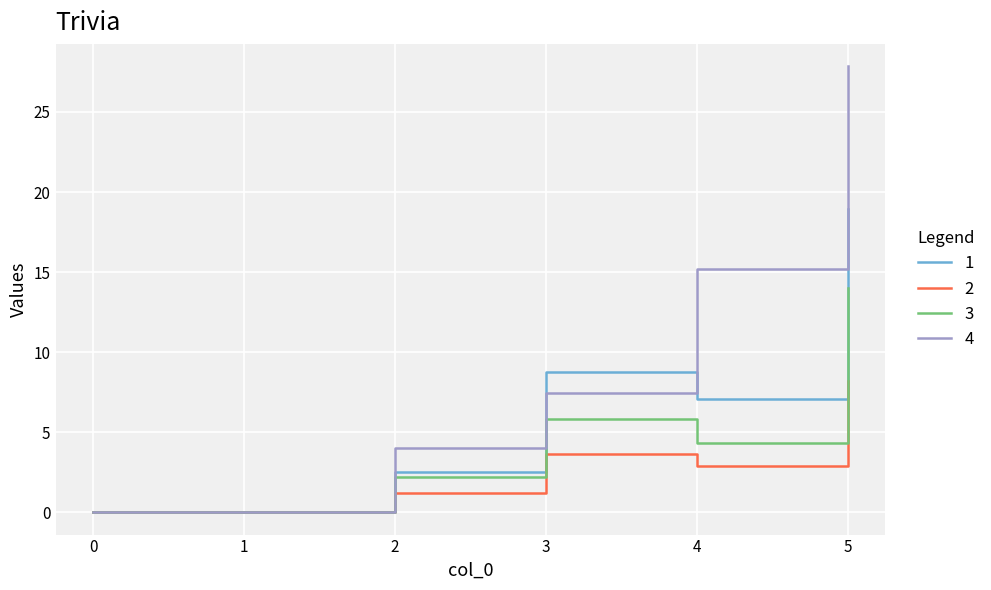

Is it true that 2 equals 2.9 at 4?

True